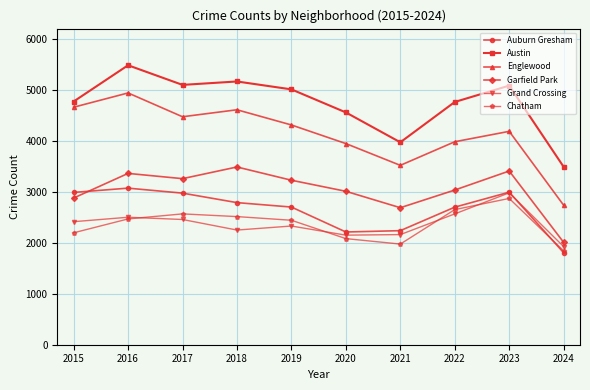

At which label is Englewood closest to 3836?

2020